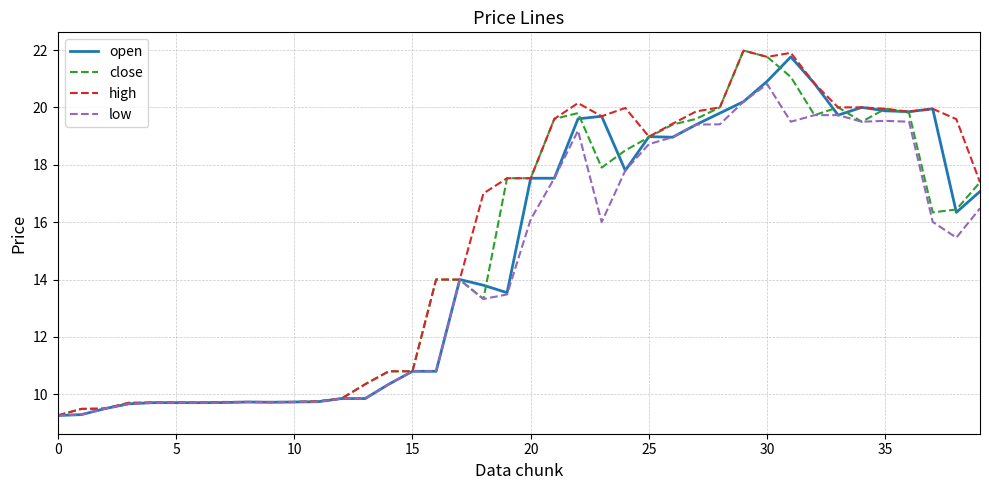

List the series in order of their overall mean, highest first.

high, close, open, low